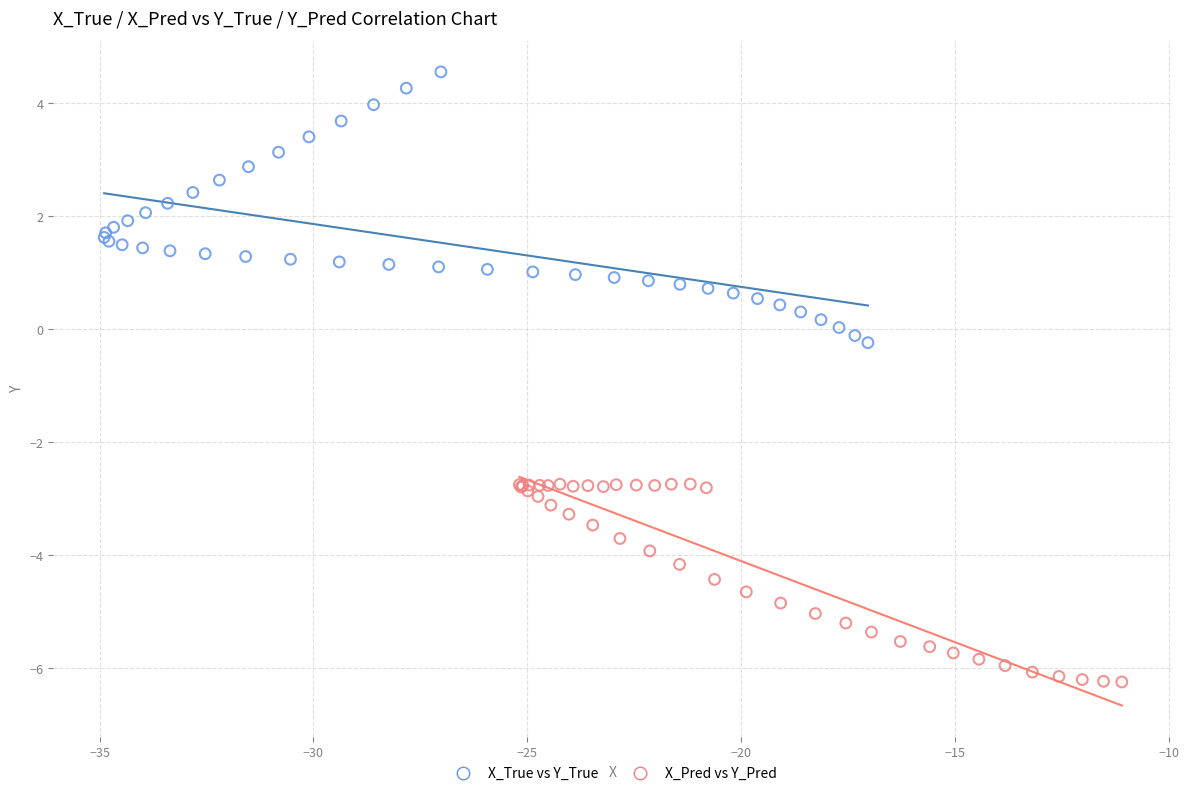

Which series contains the highest Y value?

X_True vs Y_True